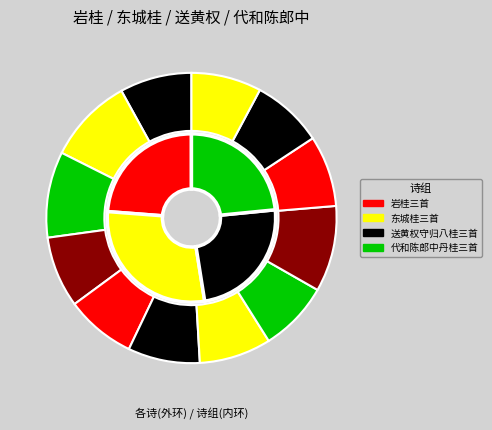

Does 代和陈郎中丹桂三首 其一 account for over 50% of the chart?

No